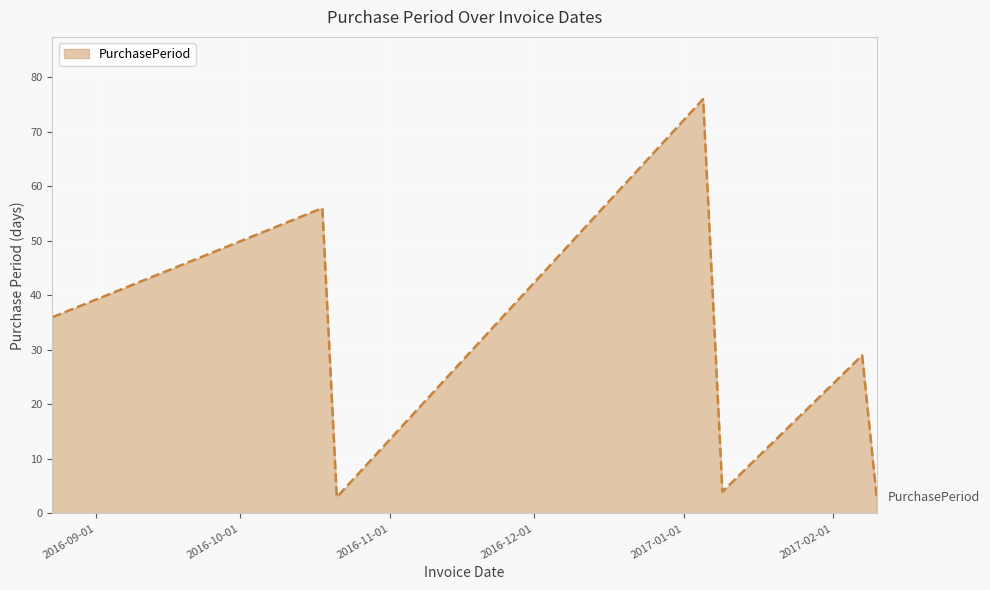

Count the number of data series in this chart.

1